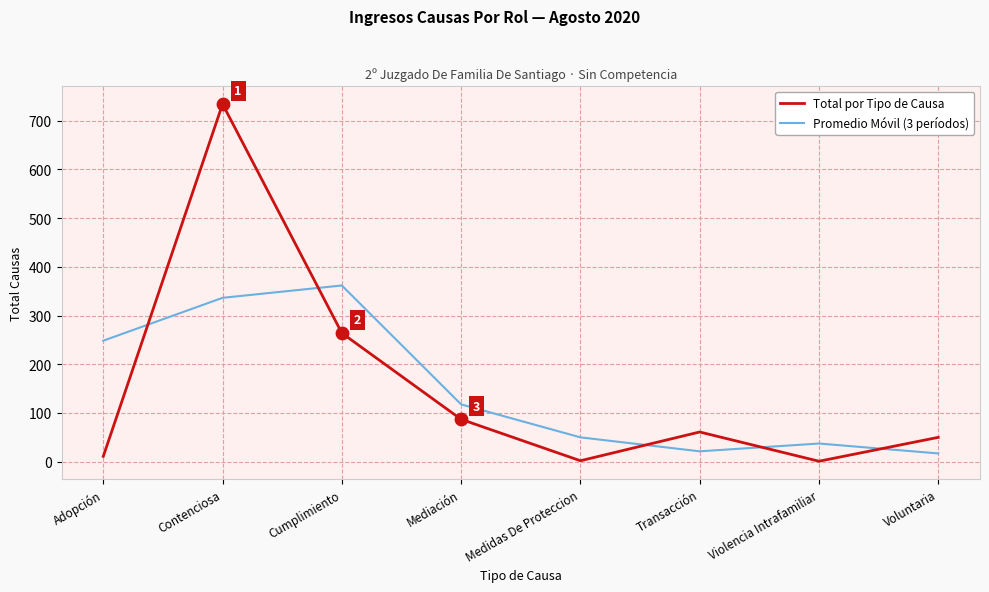

What is the difference between the highest and lowest values at Cumplimiento?

97.7